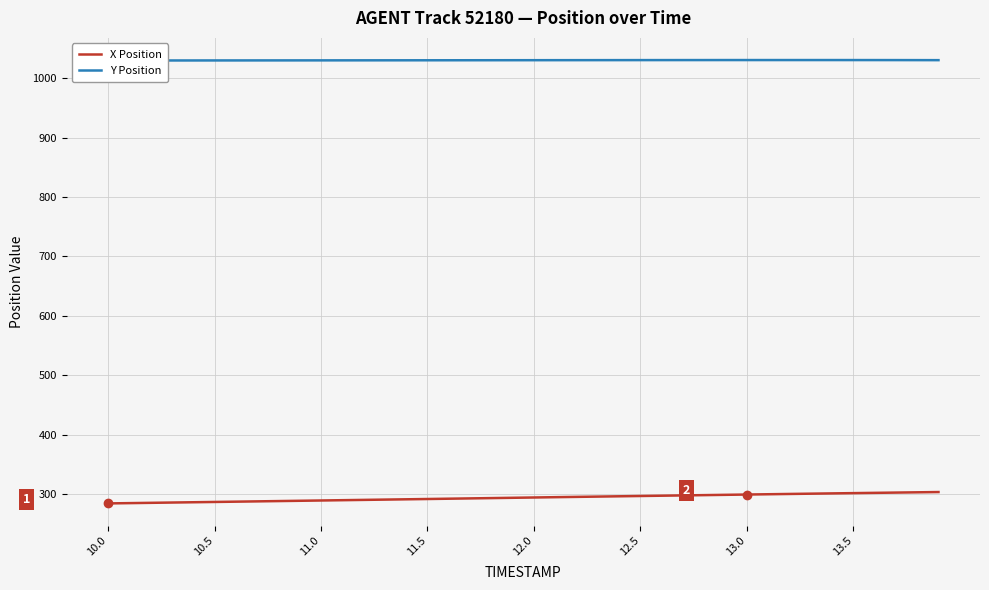

What is the sum of all X Position values?

11770.1